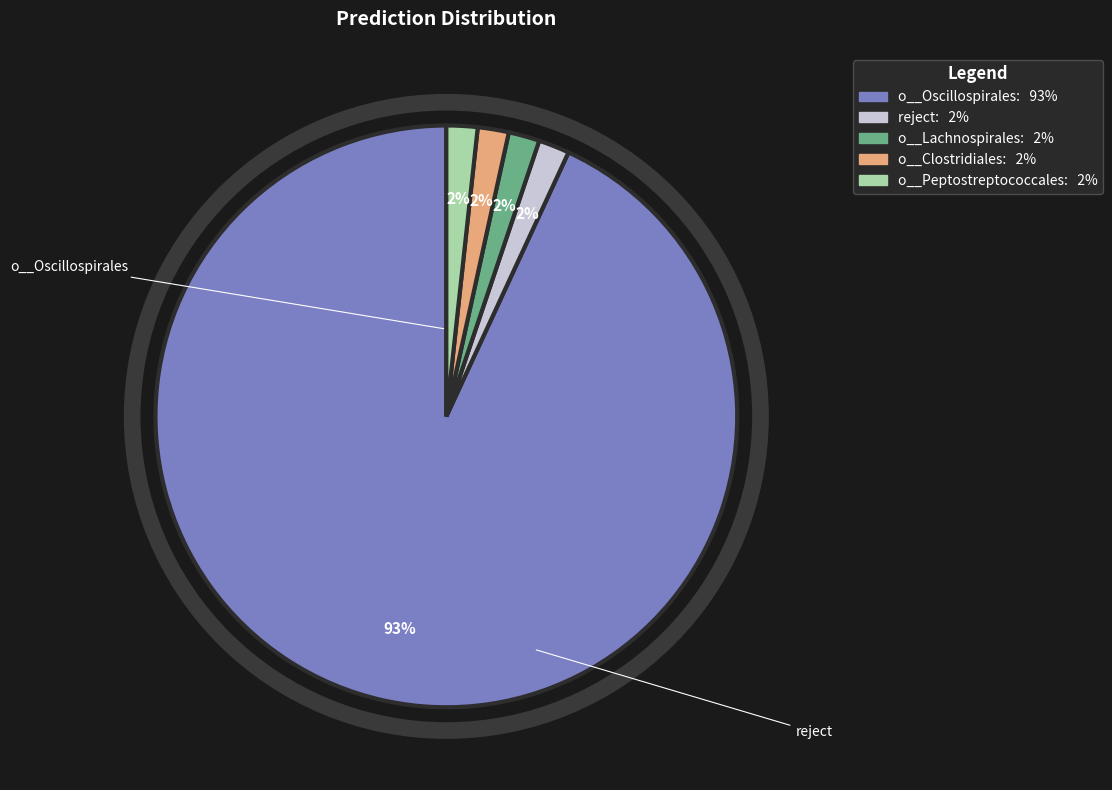

What percentage is the reject slice, to the nearest percent?

2%